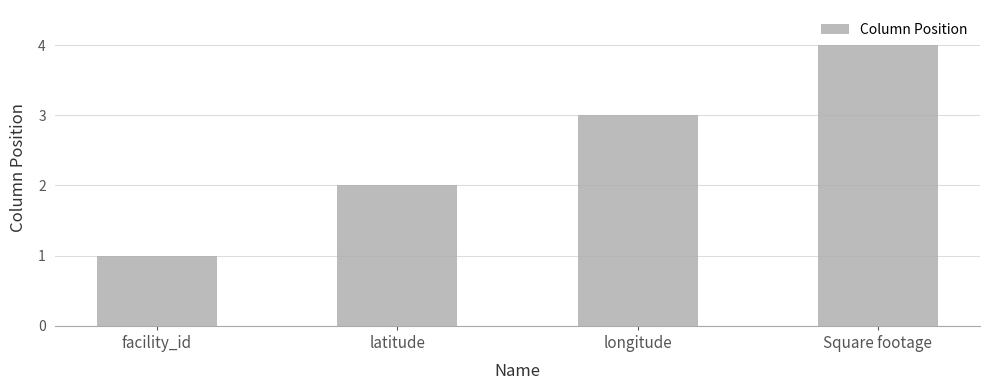

What is the change in value from facility_id to longitude?

+2